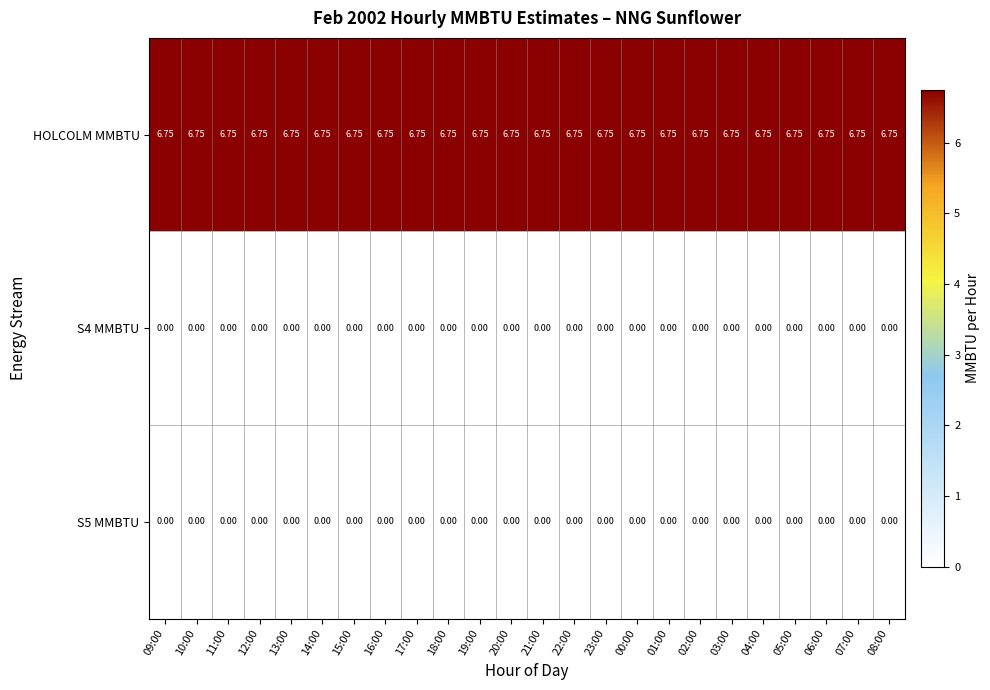

Which series has the largest total across all categories?

HOLCOLM MMBTU